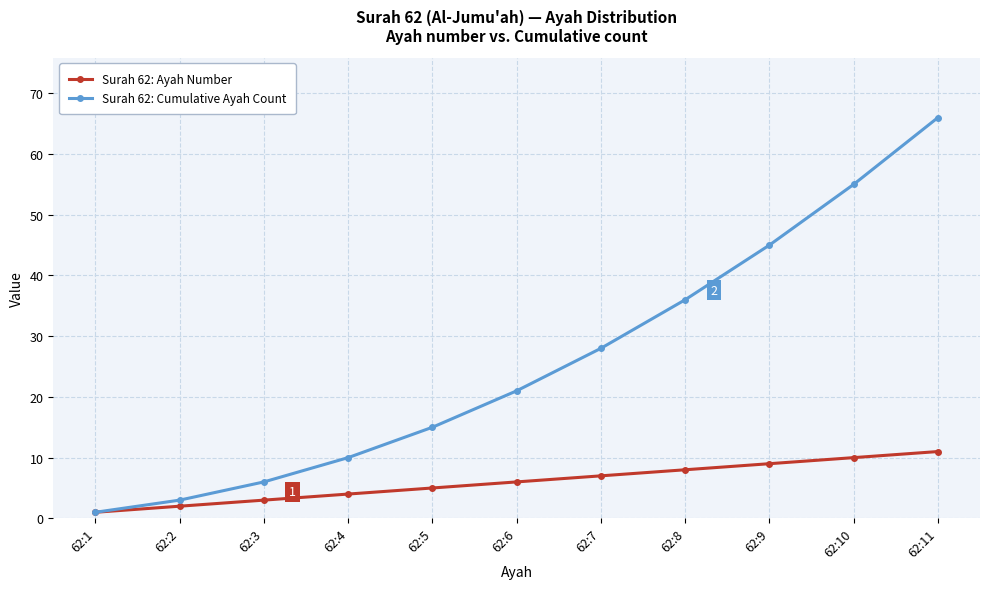

At 62:5, list the series in order from smallest to largest.

Surah 62: Ayah Number, Surah 62: Cumulative Ayah Count